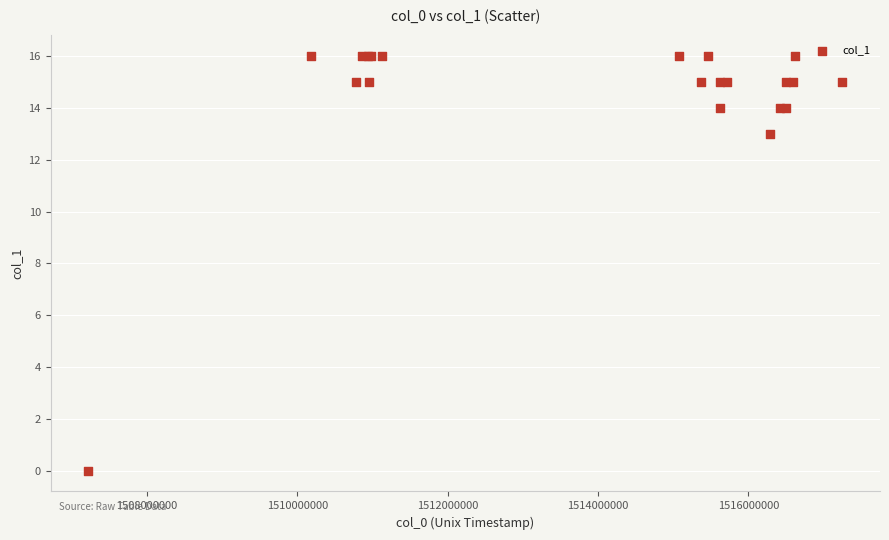

What Y value in the scatter plot is closest to 8?

13